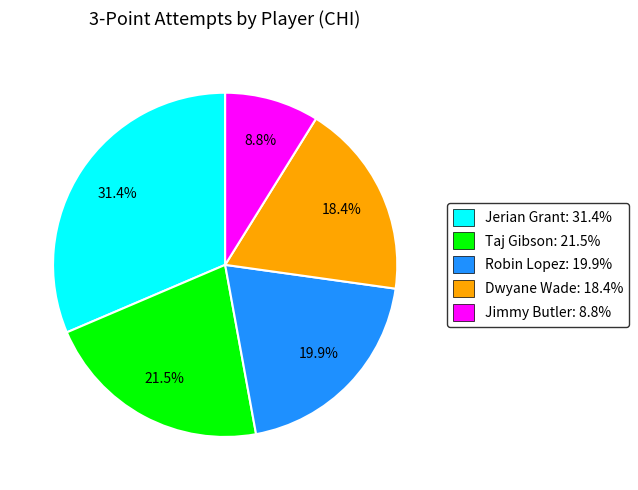

What percentage is NOT represented by Taj Gibson?

78.5%